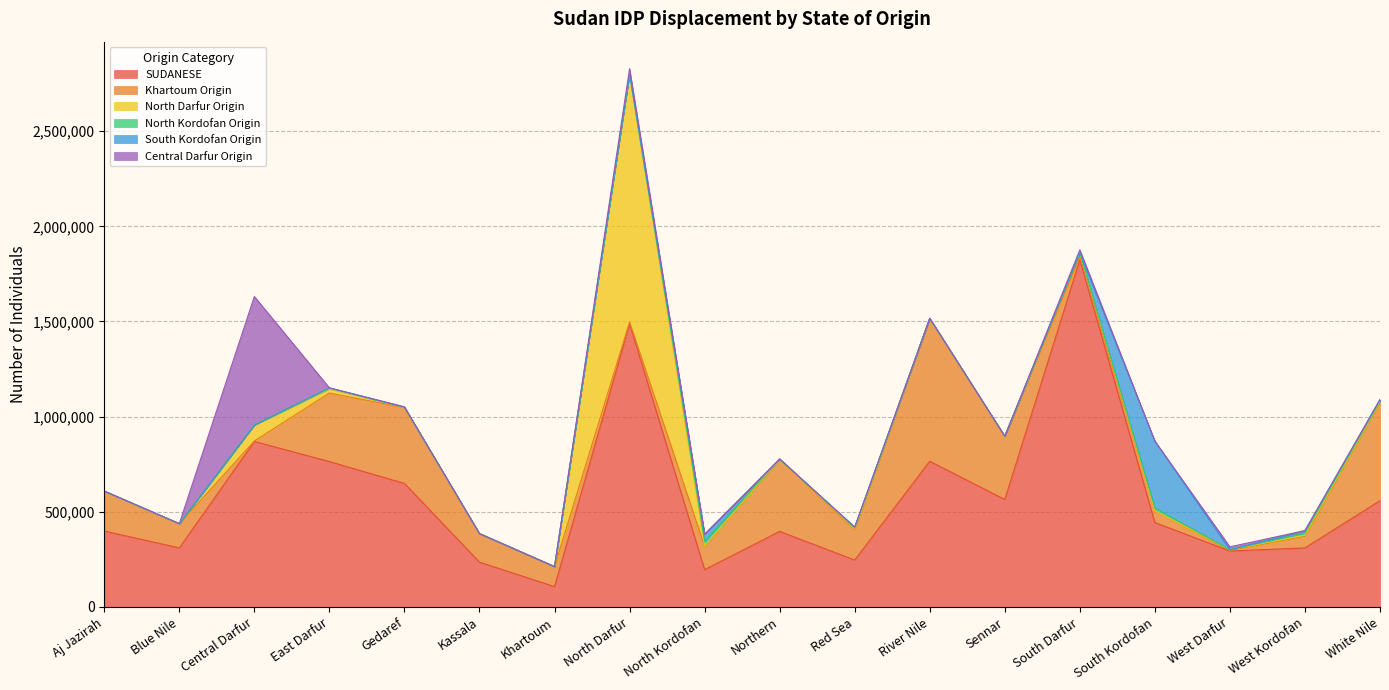

At how many categories does at least one series exceed 1669636?

1